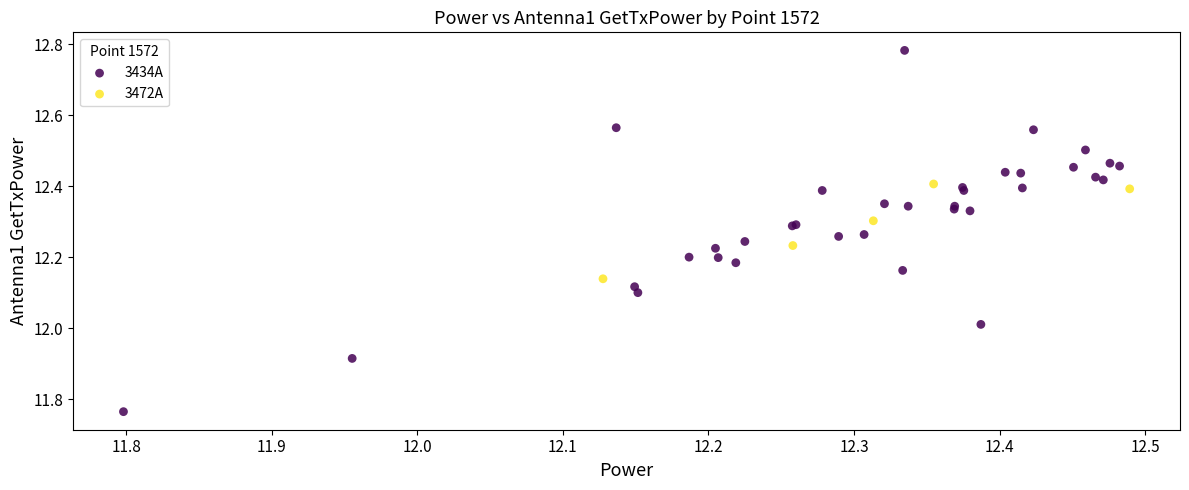

Which series contains the highest Y value?

3434A